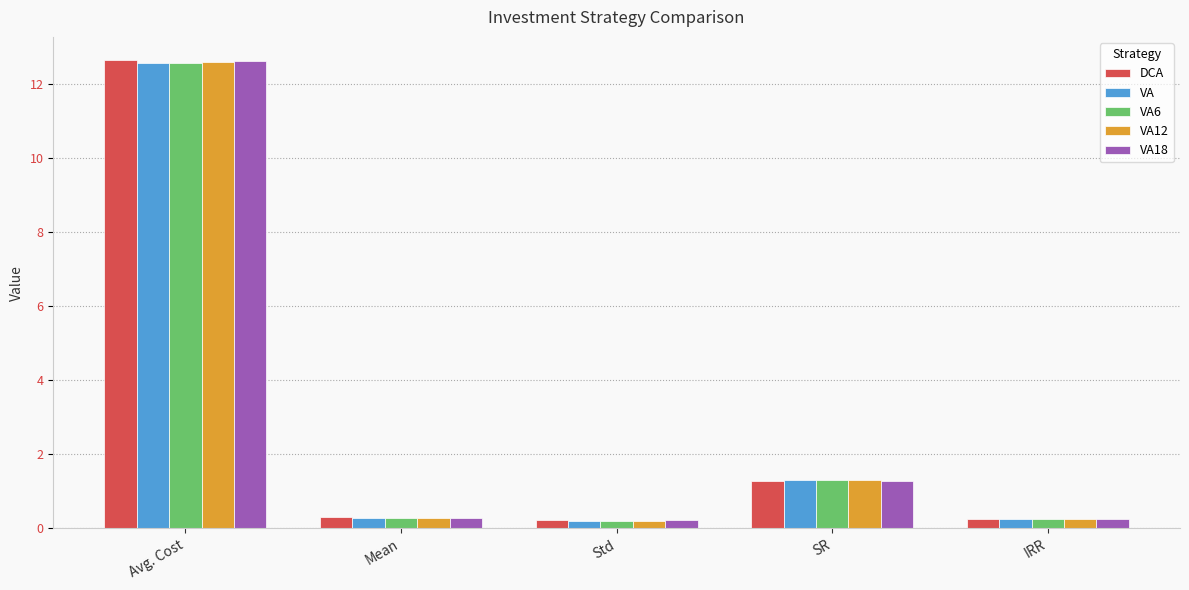

At which category is the sum across all series the highest?

Avg. Cost